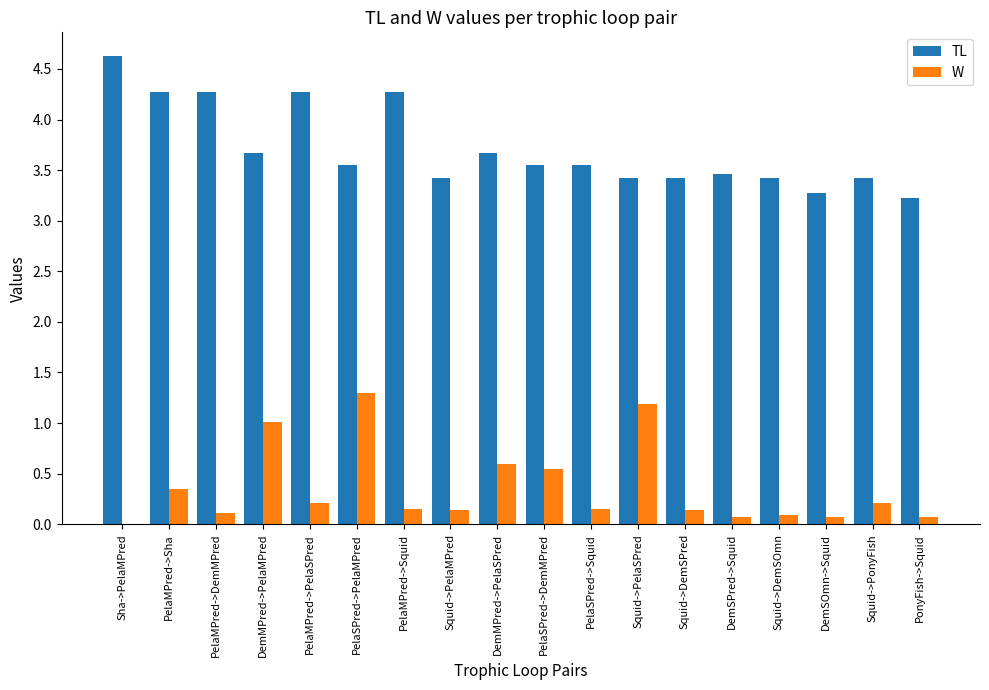

Between Sha->PelaMPred and DemSPred->Squid, which series saw the biggest shift?

TL